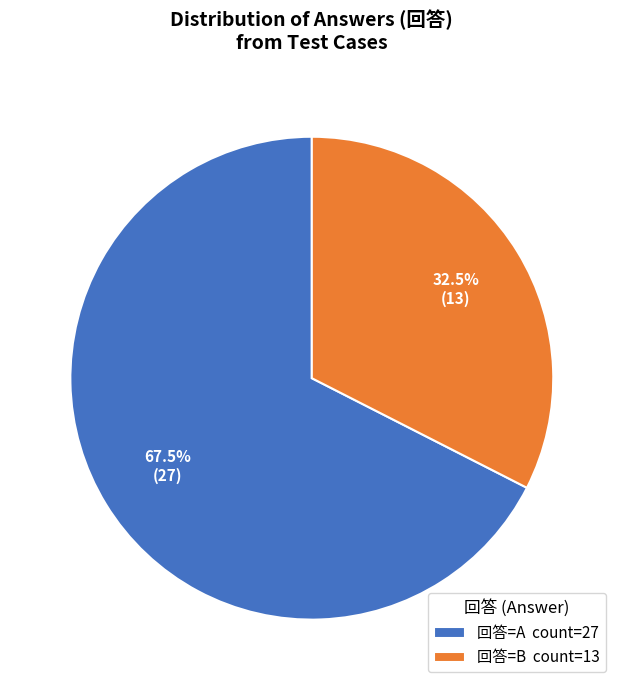

What percentage is NOT represented by 回答=A count=27?

32.5%